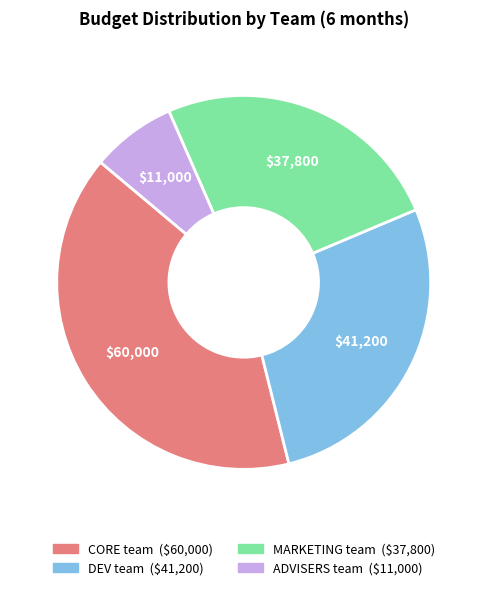

Which has a higher value, DEV team or ADVISERS team?

DEV team